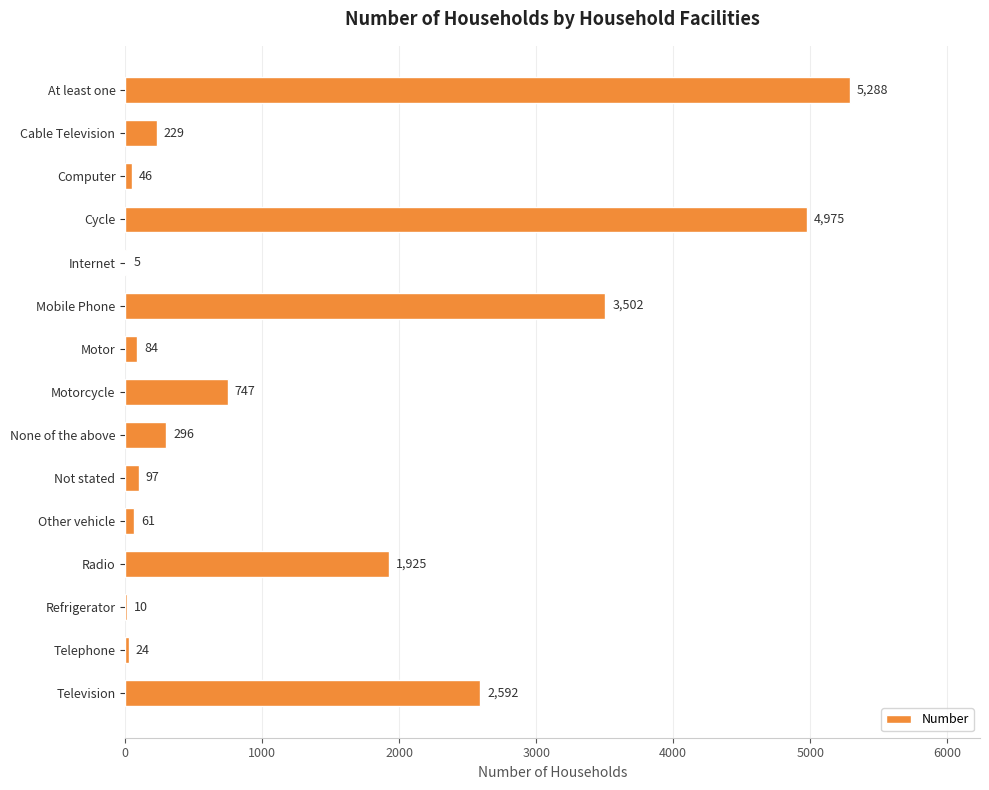

What is the ratio of the value at Cable Television to the value at Not stated?

2.4